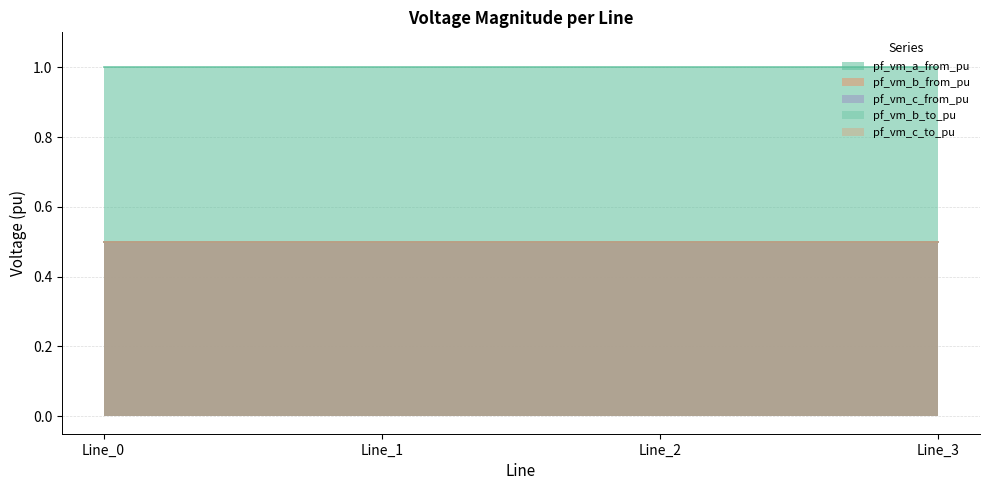

What is the sum of the pf_vm_b_to_pu values at Line_3 and Line_0?

1.0